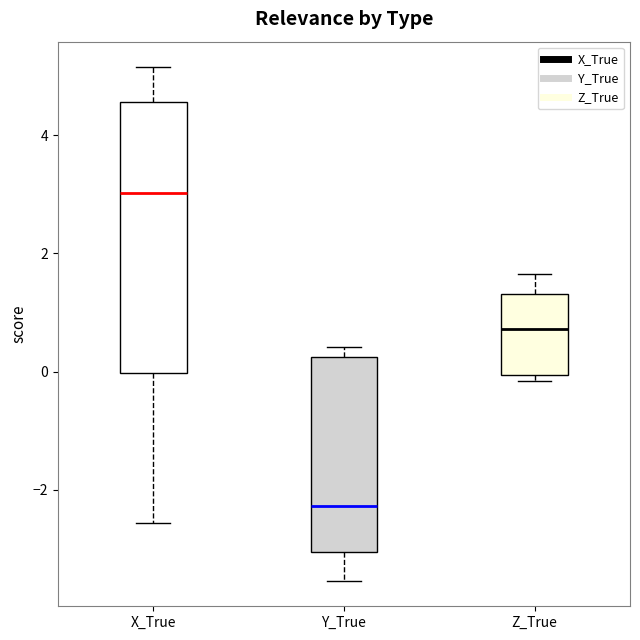

Which box's median line is the lowest?

Y_True